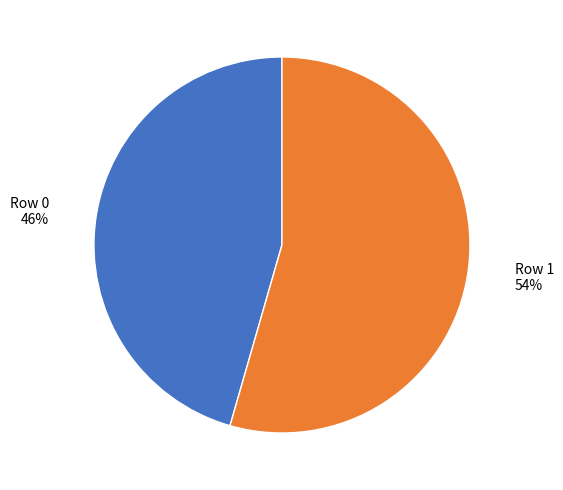

What is the smallest slice in the pie chart?

Row 0